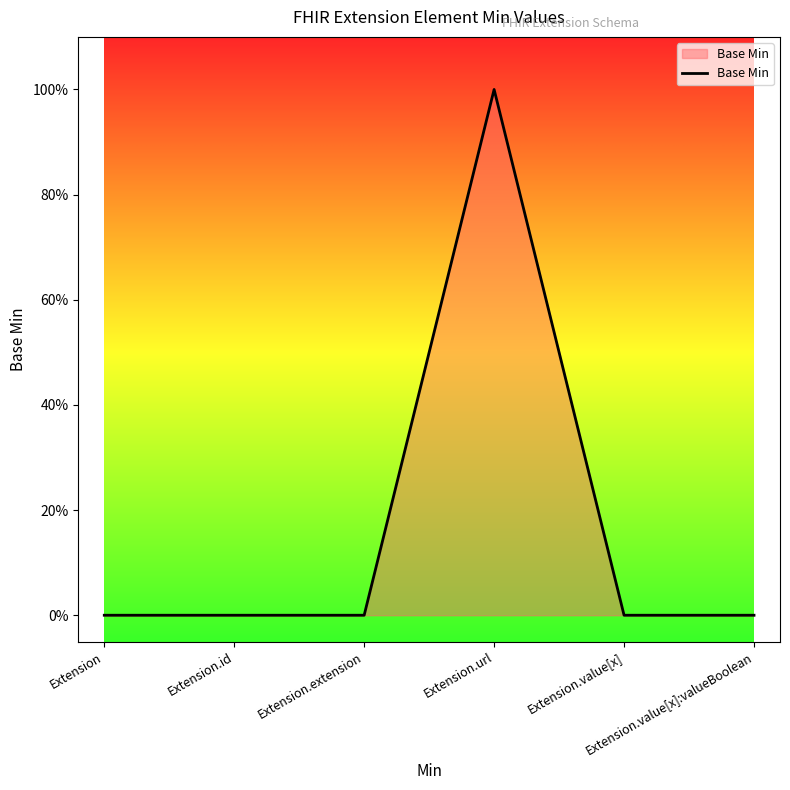

Reading right to left, what are all the values shown in this chart?

Extension.value[x]:valueBoolean=0	Extension.value[x]=0	Extension.url=1	Extension.extension=0	Extension.id=0	Extension=0